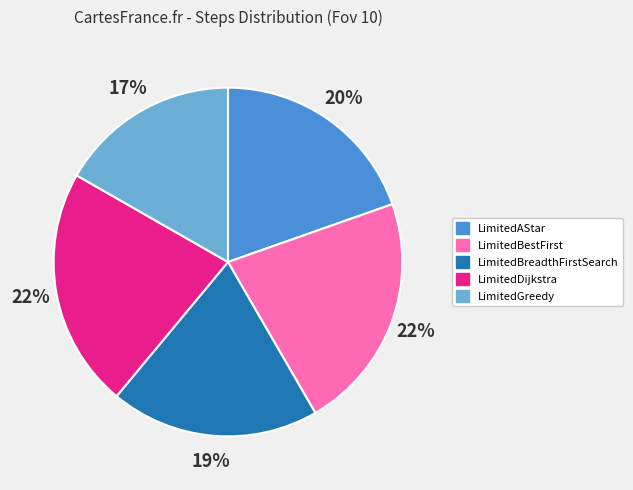

Is there a majority slice in this chart?

No